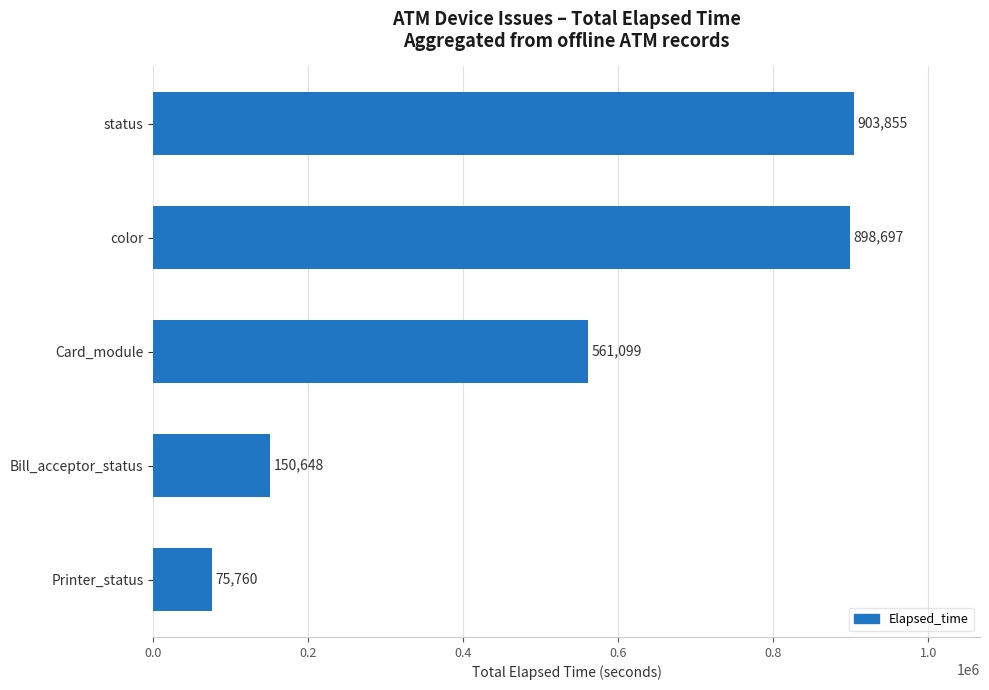

Reading bottom to top, transcribe all the data shown in this chart.

75760	150648	561099	898697	903855